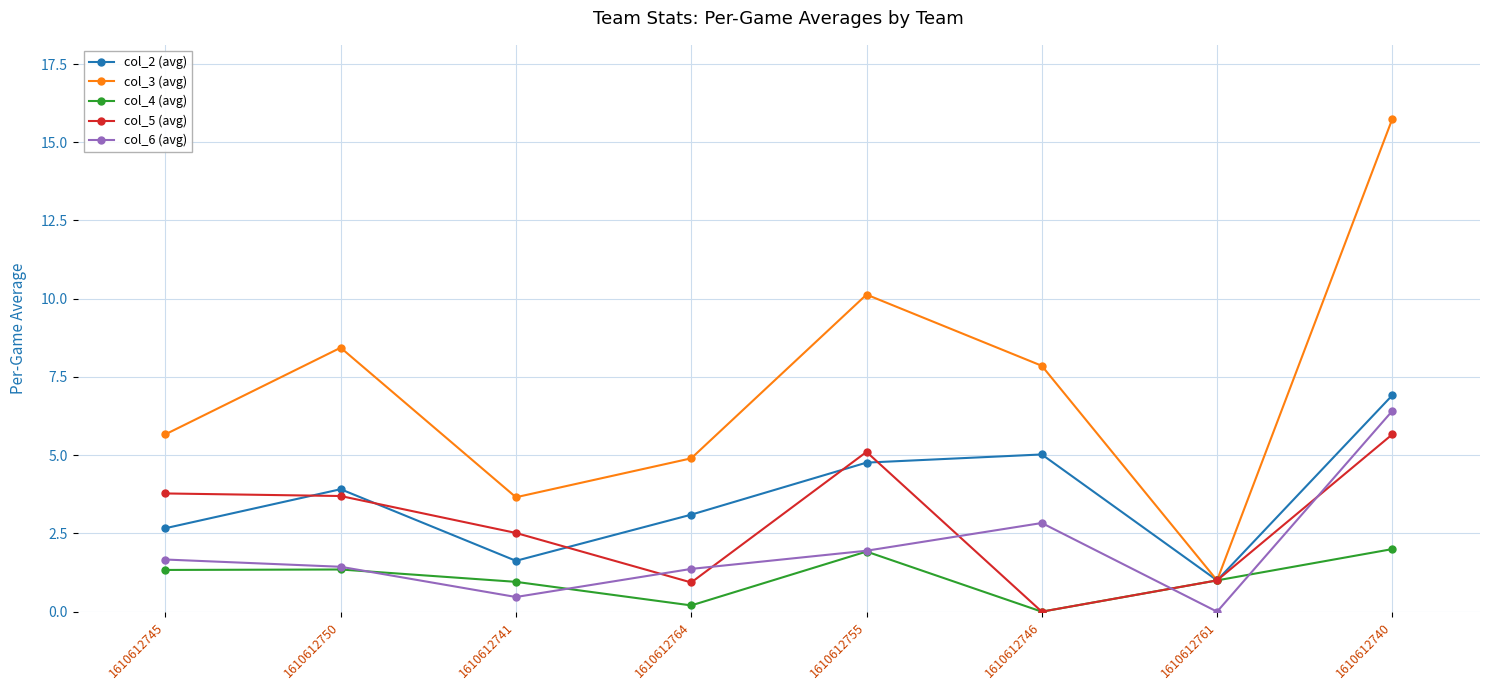

Which series has the largest range (max minus min)?

col_3 (avg)